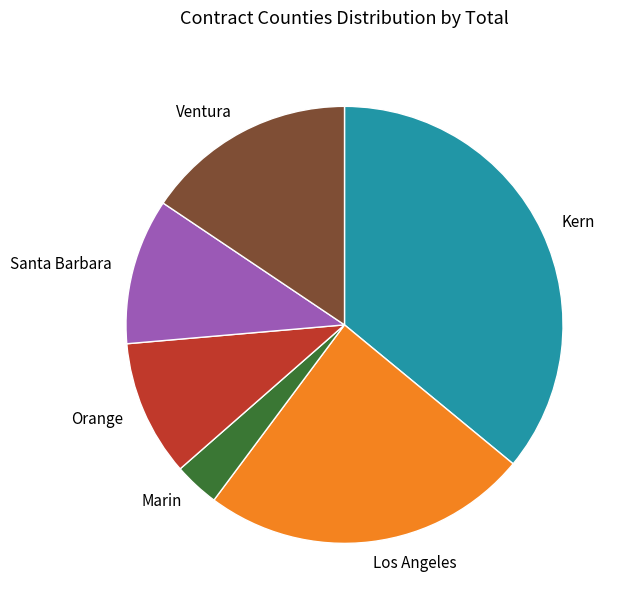

True or false: Orange accounts for 15% of the total.

False